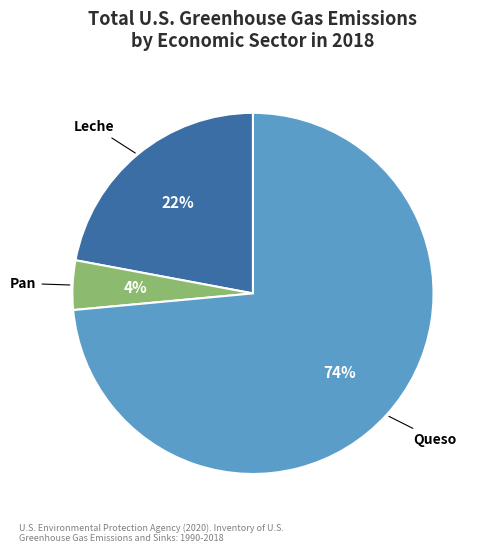

Rank the categories by value from lowest to highest.

Pan, Leche, Queso